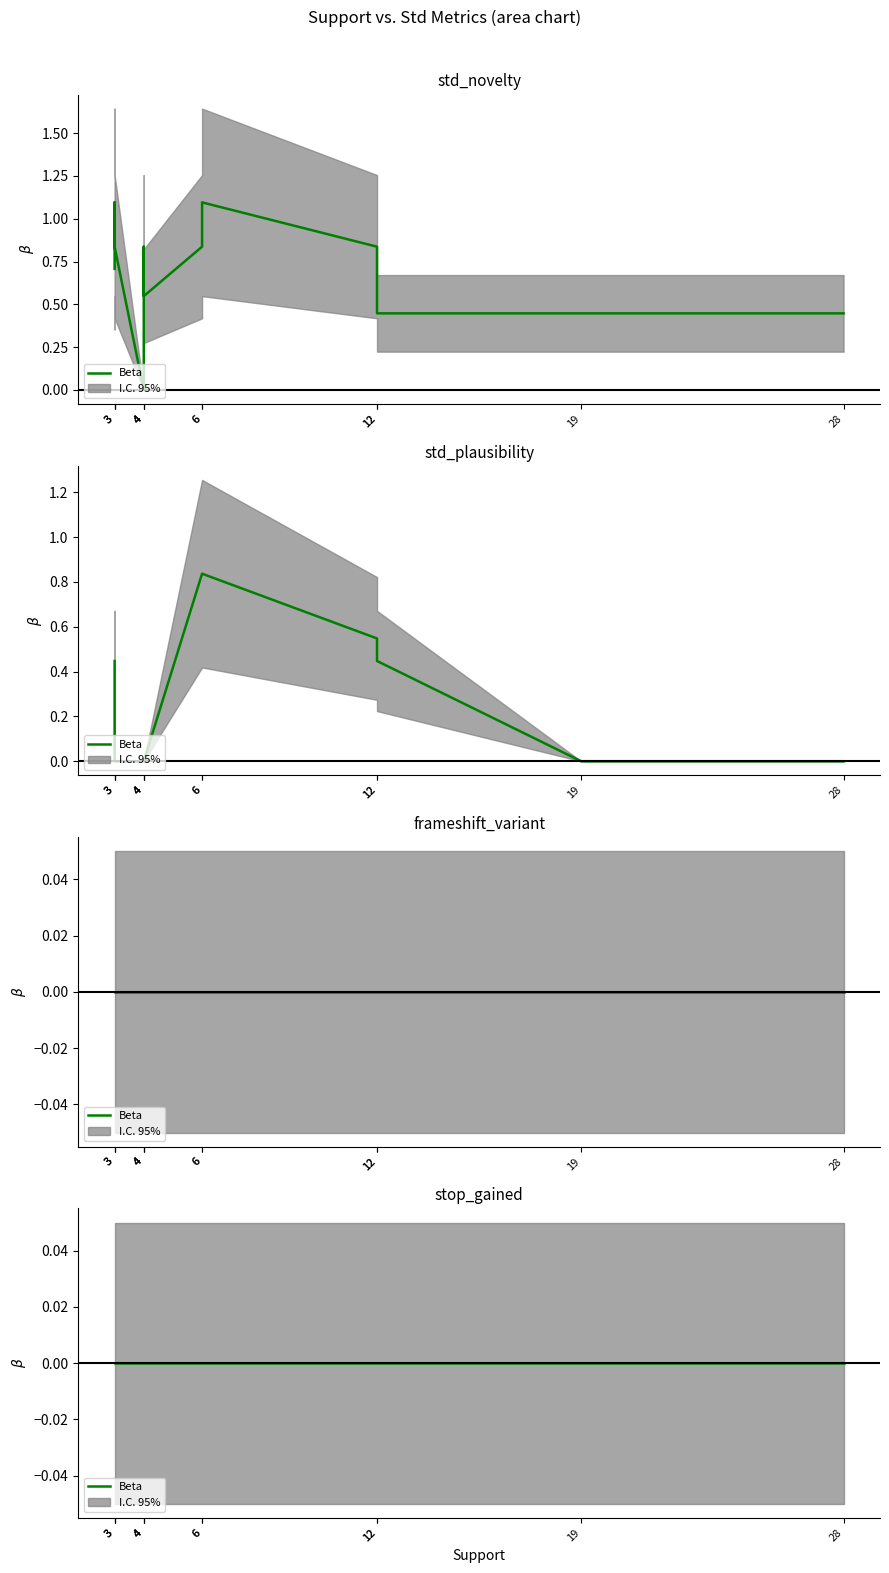

How many categories are shown in the chart?

12